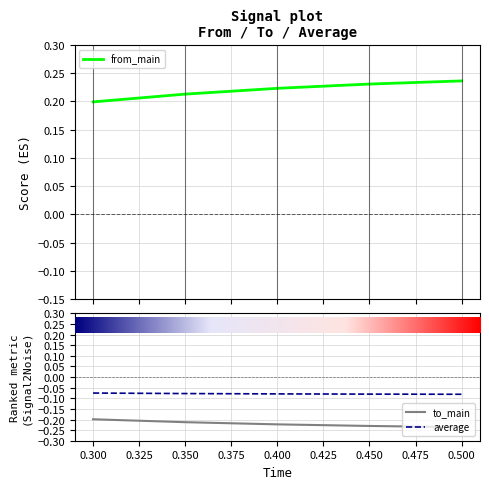

At how many categories does at least one series exceed 0?

5